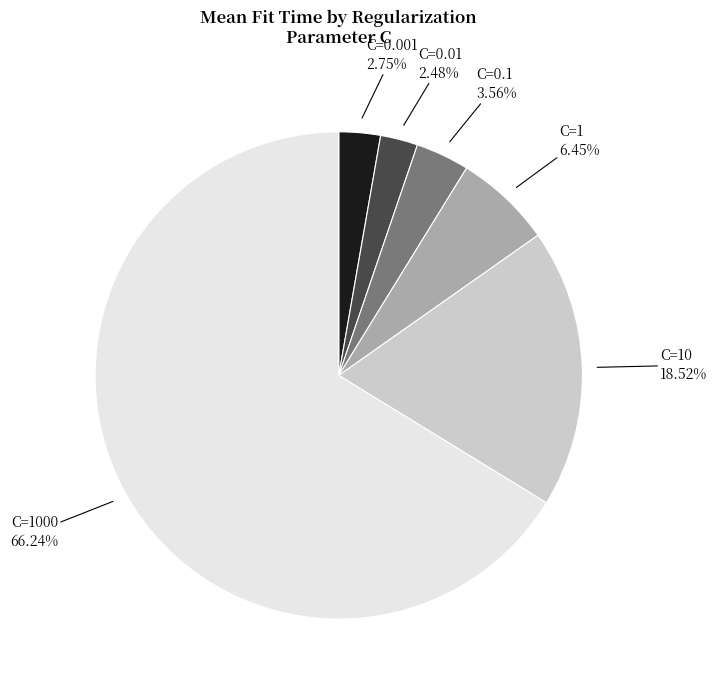

Which slice represents more than half of the pie?

C=1000